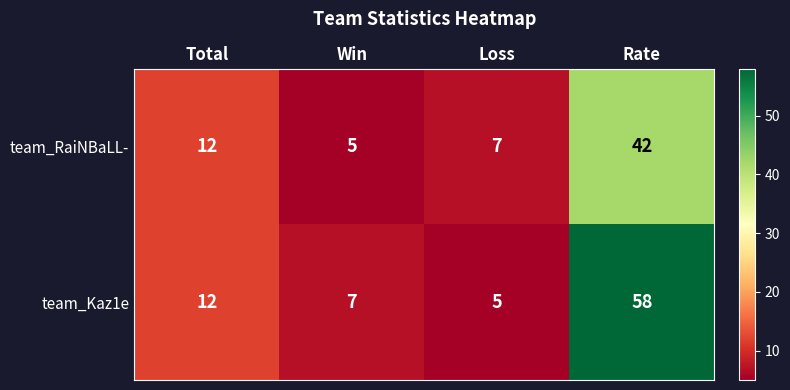

How many distinct data groups are displayed?

2